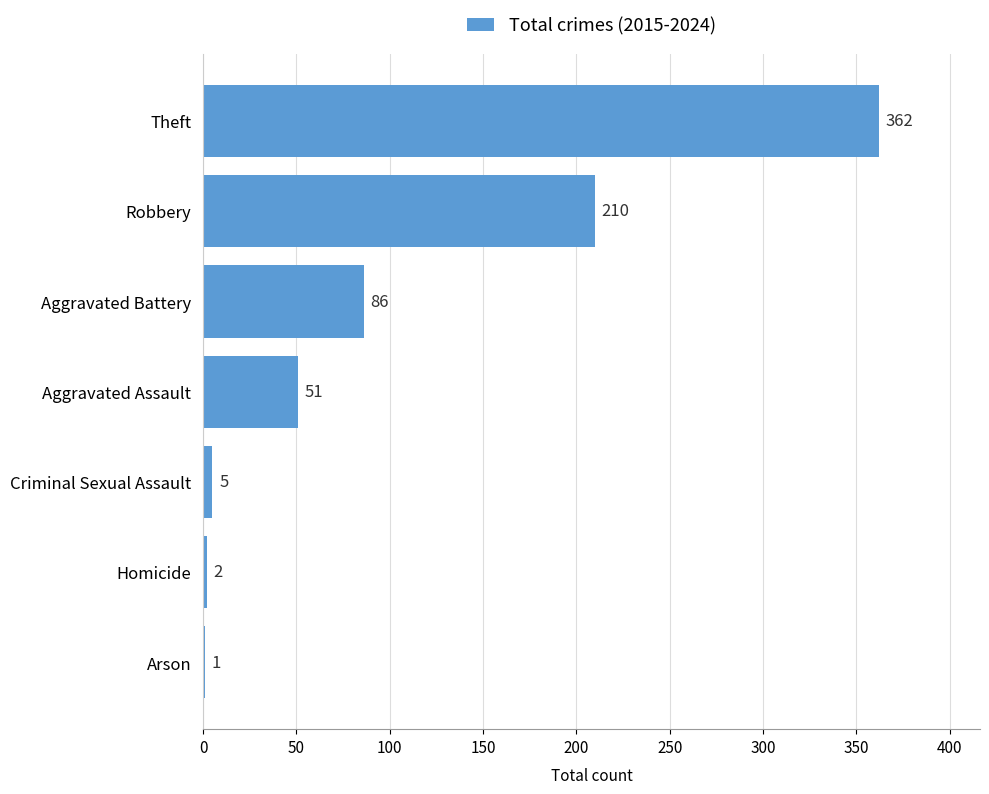

Are the bars horizontal?

Yes